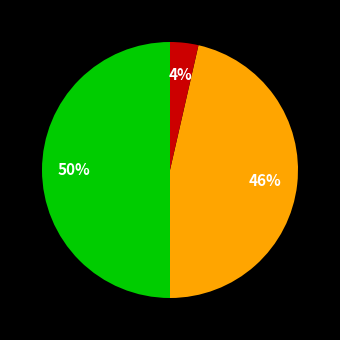

To the nearest percent, what is the difference between the largest and smallest slice percentages?

46%